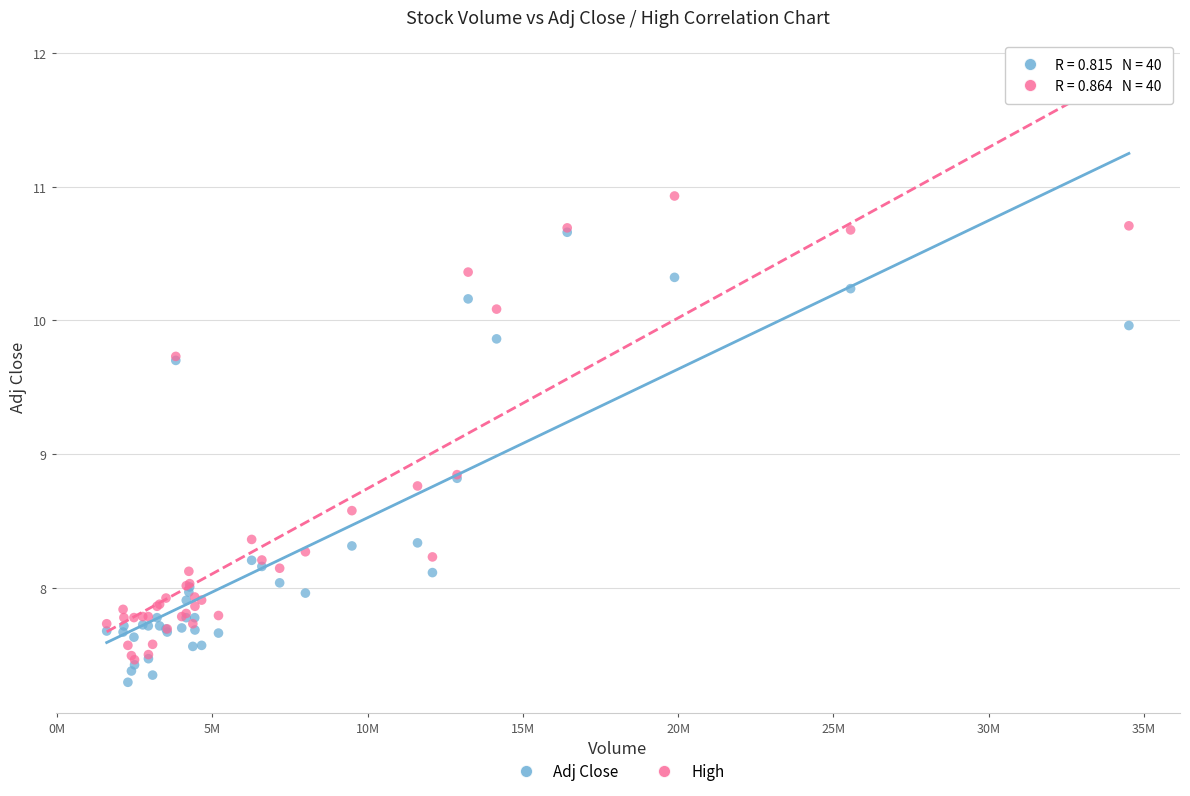

What are all the series names shown in the legend?

Adj Close, High